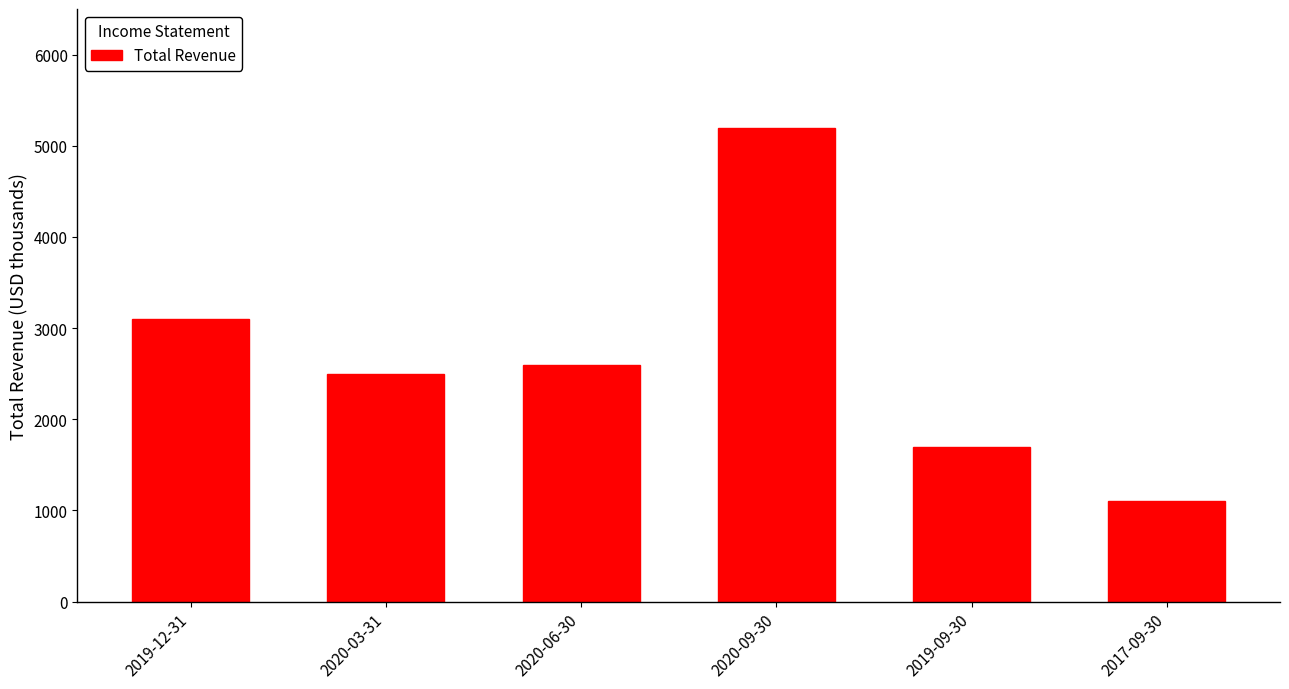

What is the difference between the values at 2019-09-30 and 2020-09-30?

3500